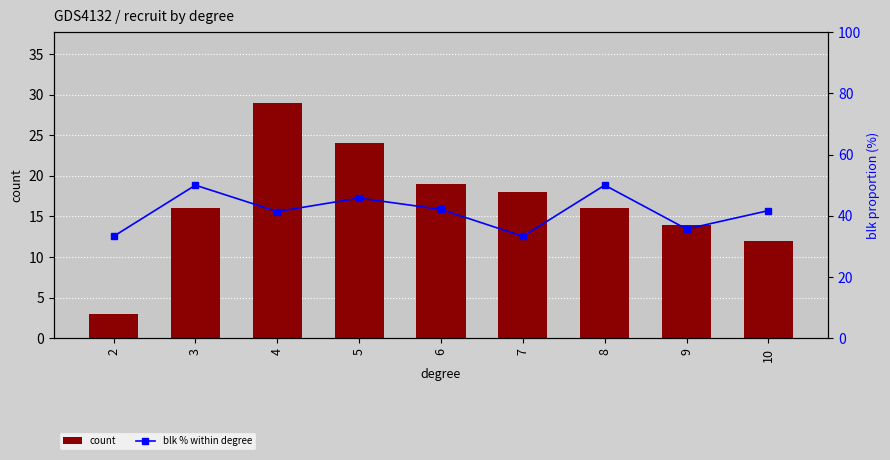

What is the difference between the count values at 10 and 4?

17